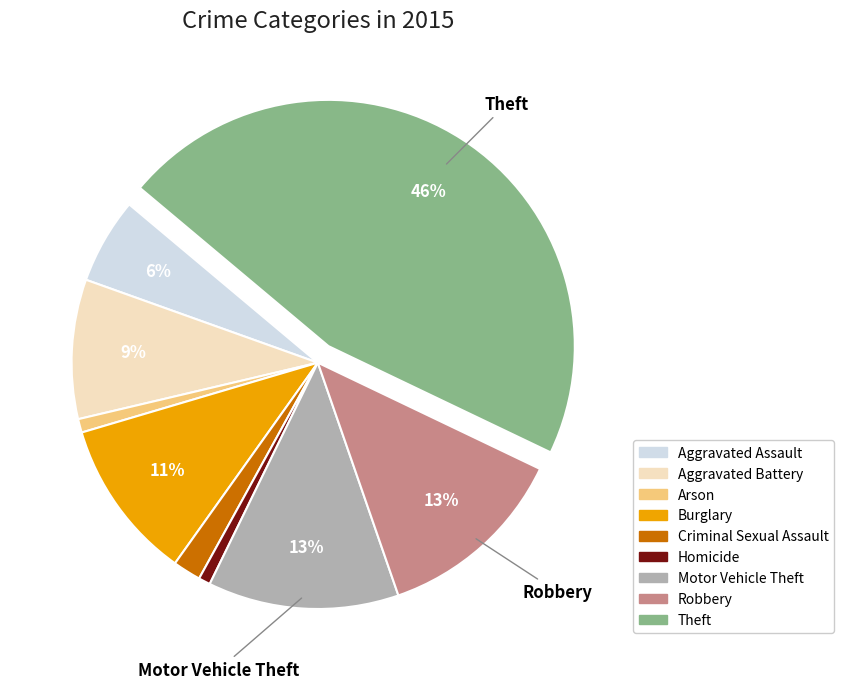

Which has a higher value, Motor Vehicle Theft or Arson?

Motor Vehicle Theft